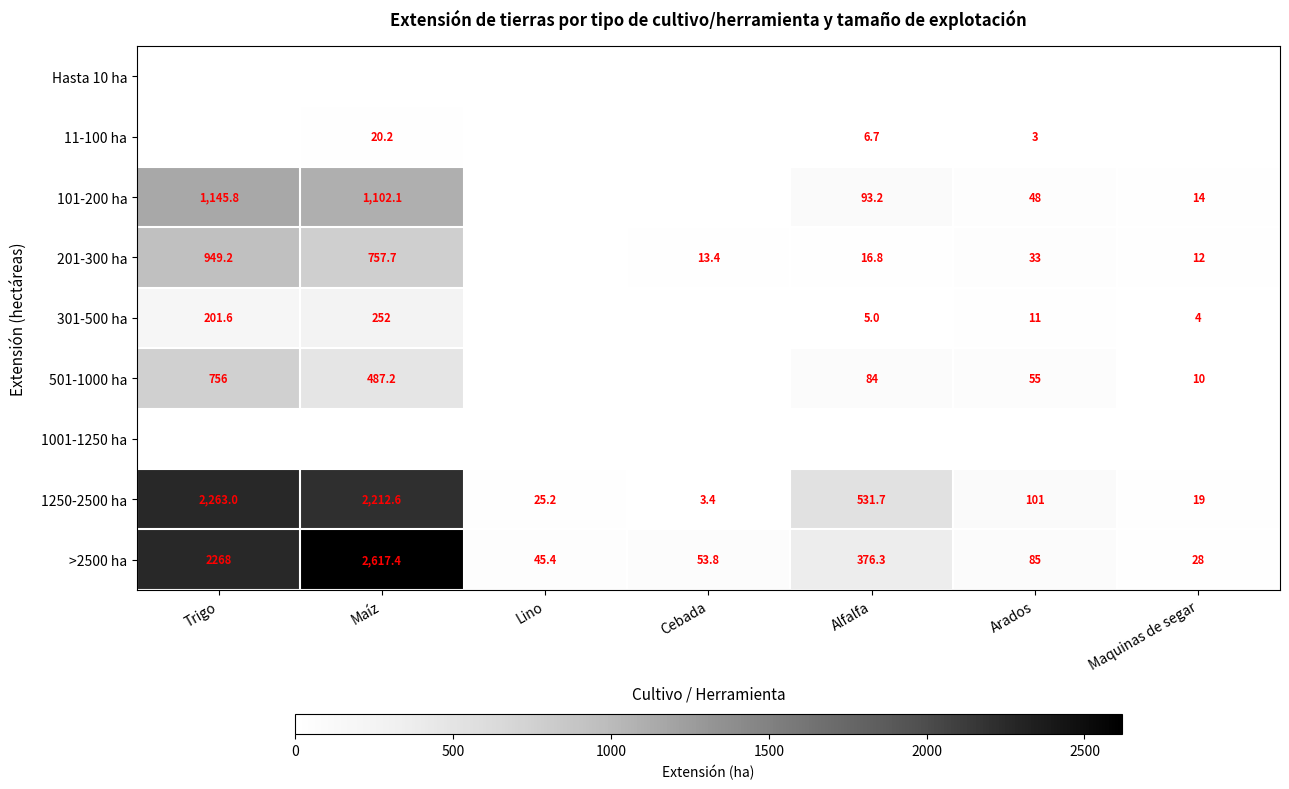

Which category has the highest value across all series?

Maíz